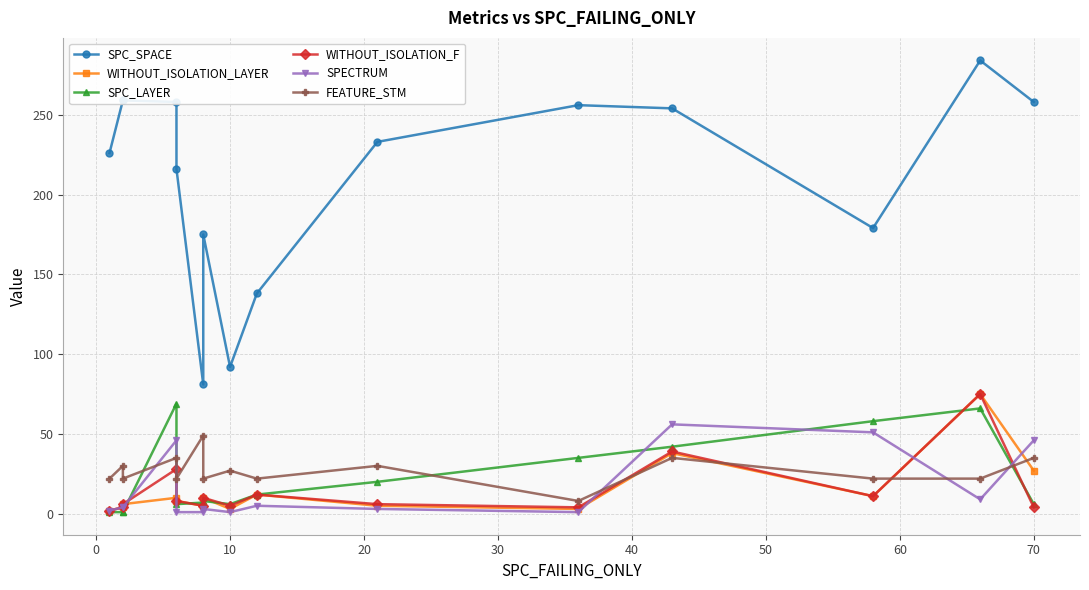

What are all the series names shown in the legend?

SPC_SPACE, WITHOUT_ISOLATION_LAYER, SPC_LAYER, WITHOUT_ISOLATION_F, SPECTRUM, FEATURE_STM